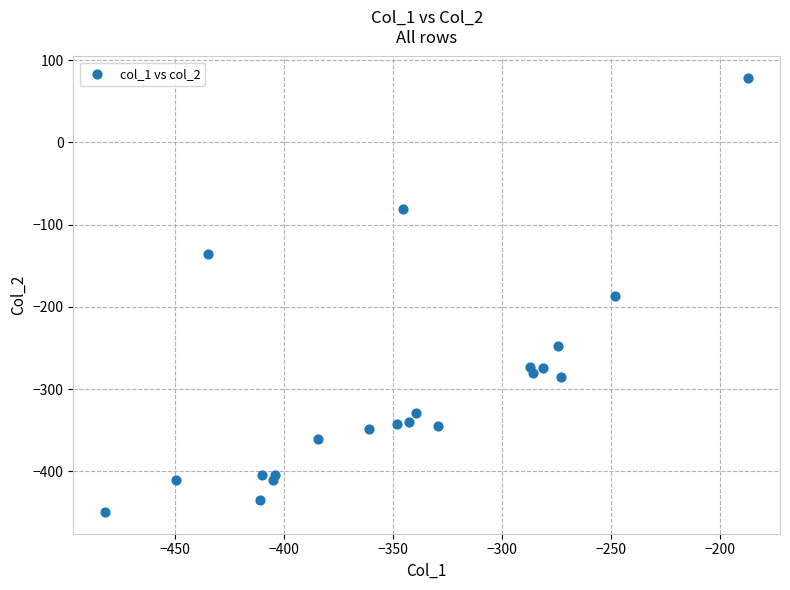

What is the range of X values (max minus min)?

294.9